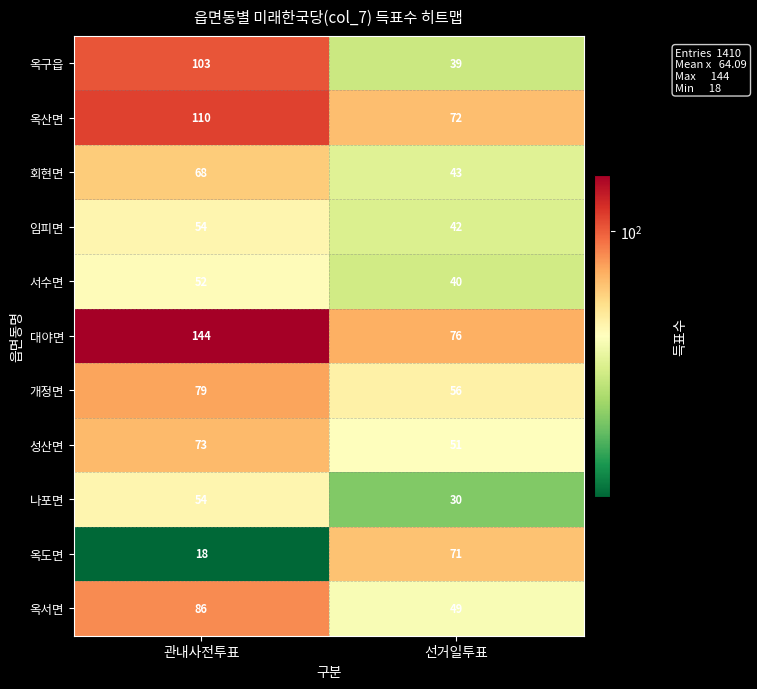

True or false: 성산면 has a value of 51 at 선거일투표.

True